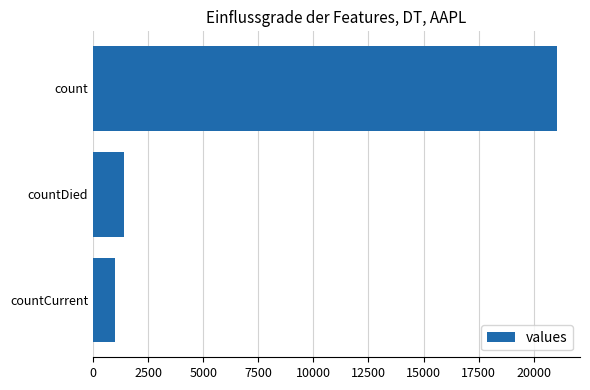

Is it true that the value at count is 21050?

True